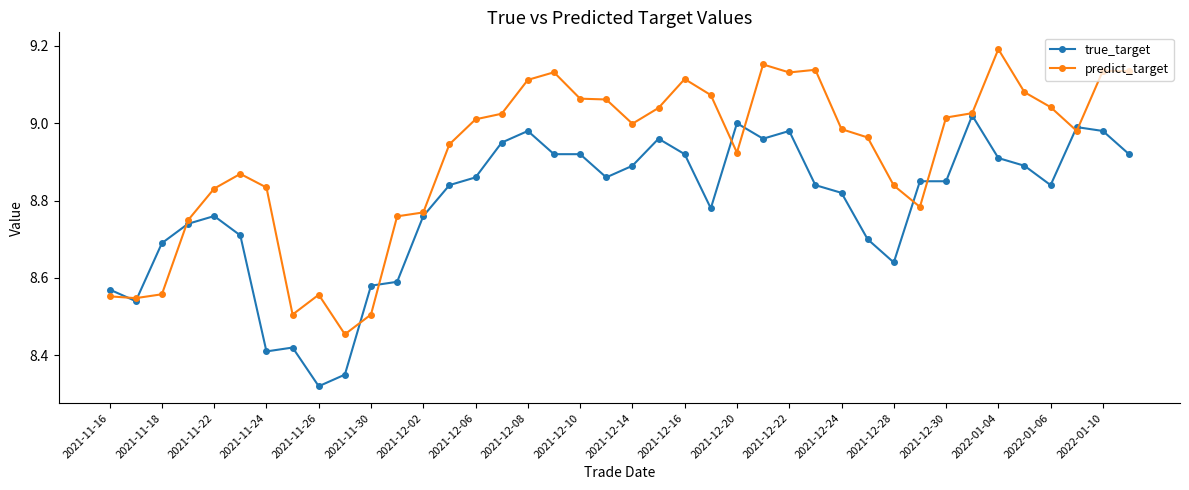

What are all the series names shown in the legend?

true_target, predict_target